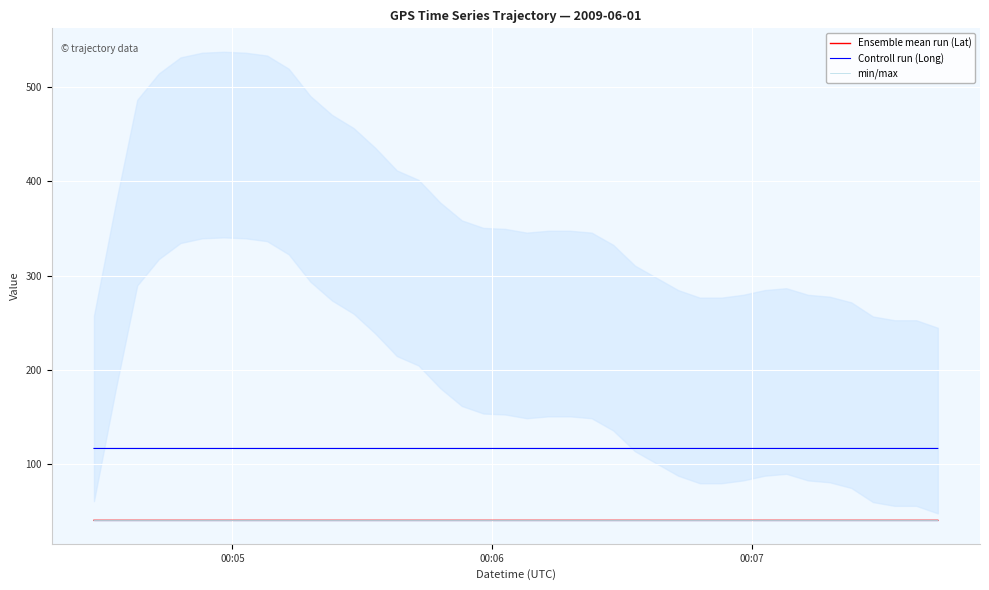

True or false: Ensemble mean run (Lat) and Controll run (Long) cross at least once.

False